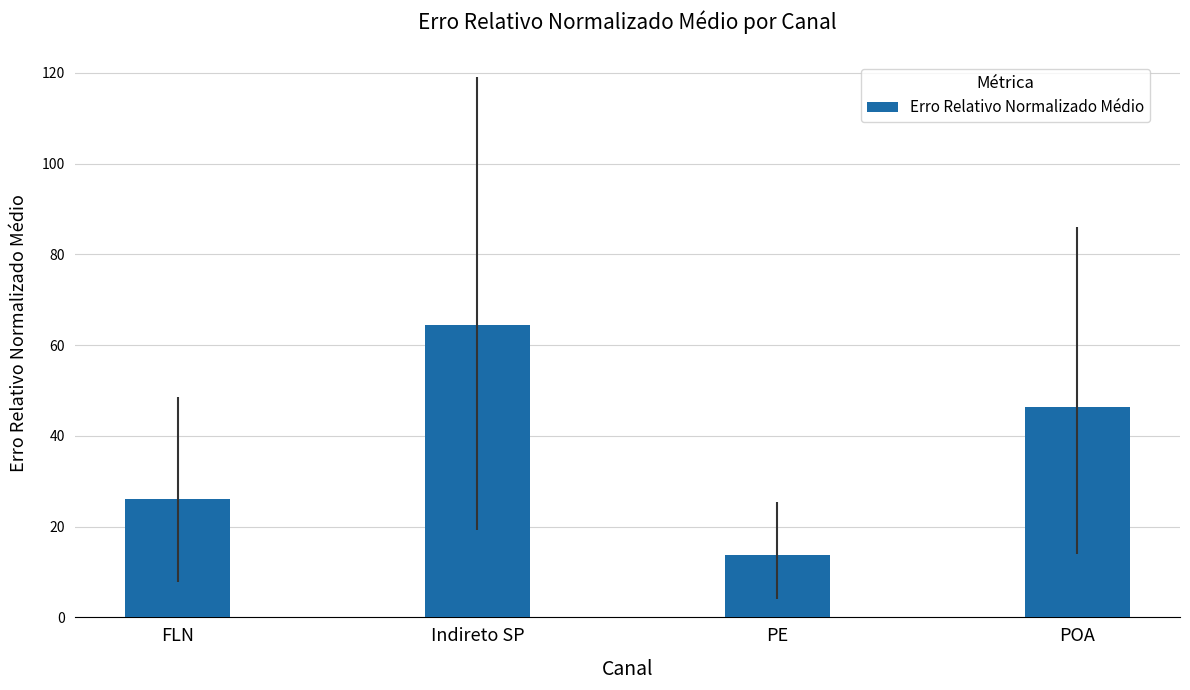

Reading right to left, transcribe all the data shown in this chart.

46.5	13.8	64.4	26.2